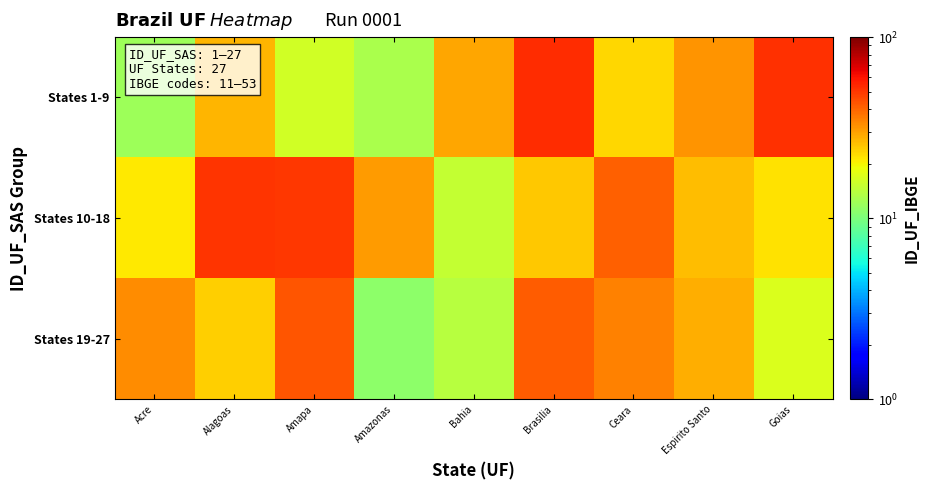

Which series has the largest range (max minus min)?

States 1-9